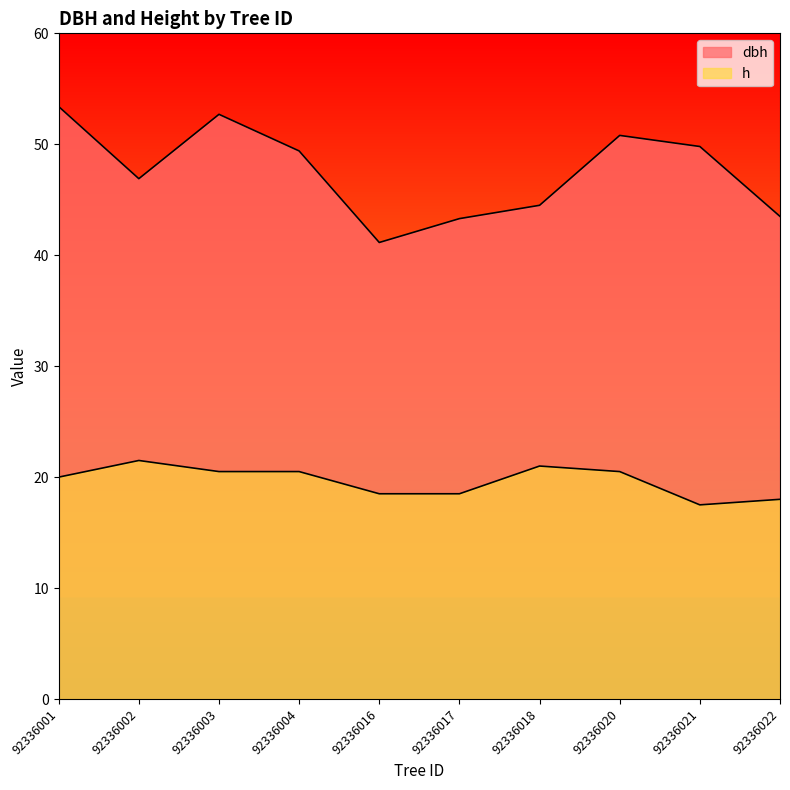

How many interior local valleys does the dbh series have?

2